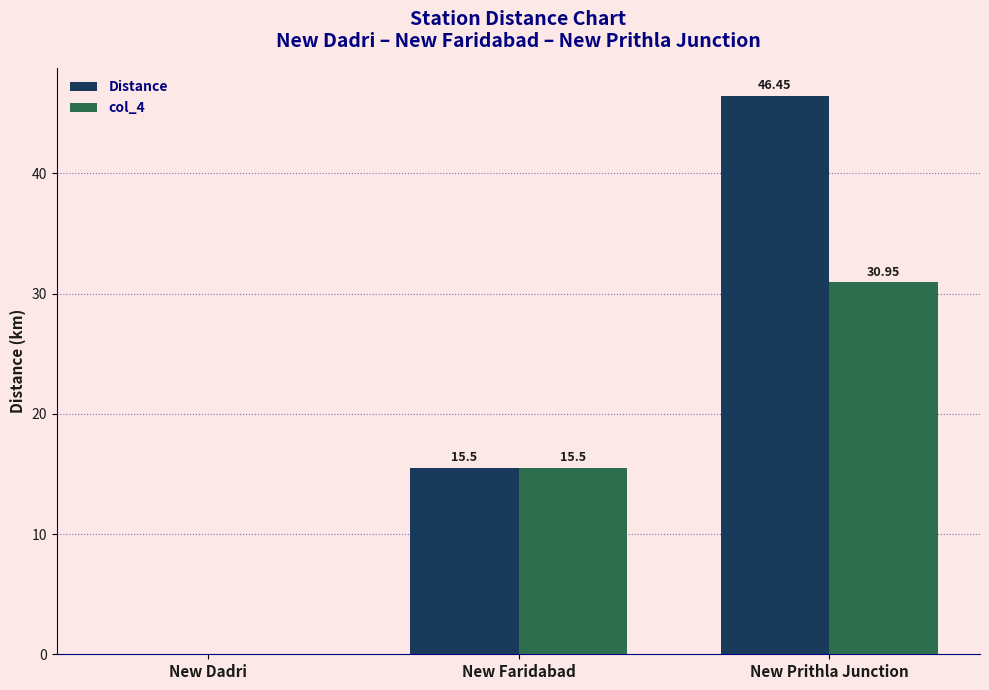

The col_4 series shows 21.5 at New Dadri. True or false?

False